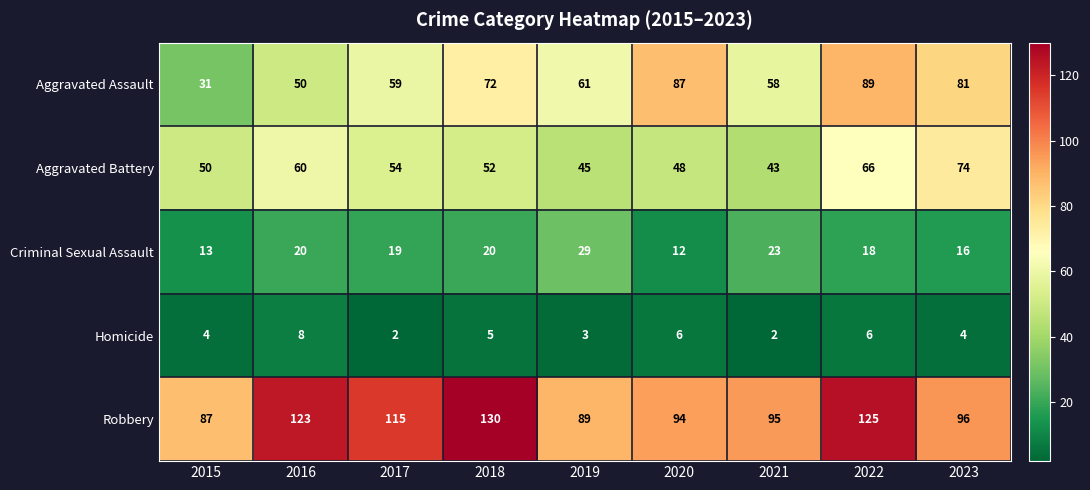

At which category does the chart reach its peak across all series?

2018